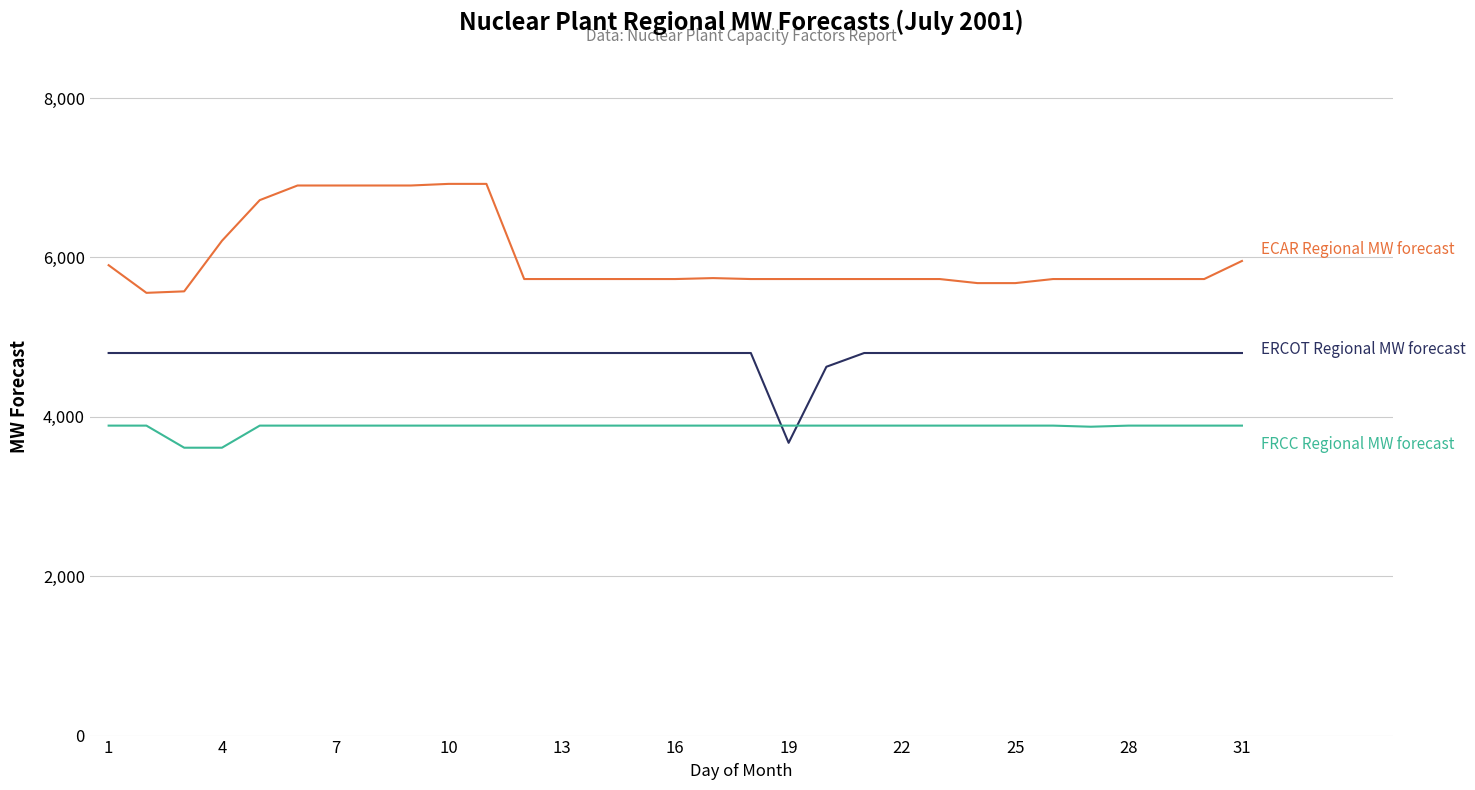

What is the minimum value shown in the chart?

3611.8